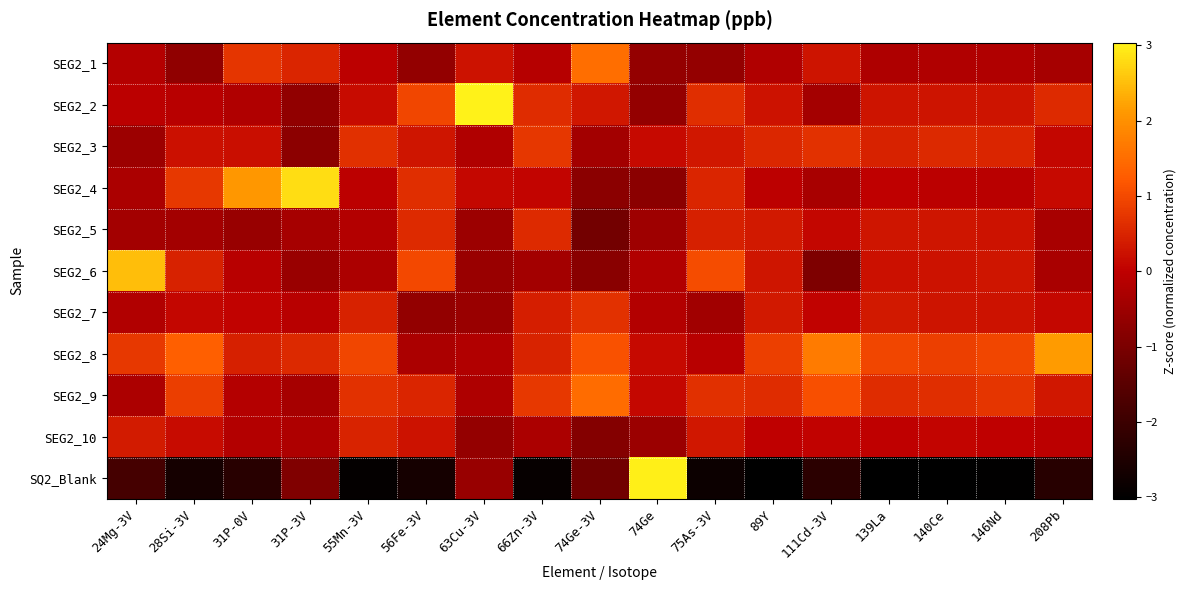

Which series changed the most between 24Mg-3V and 74Ge?

SQ2_Blank